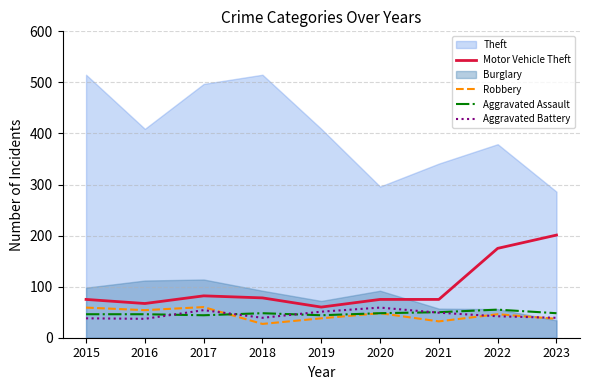

List the labels in order of Motor Vehicle Theft value, smallest first.

2019, 2016, 2015, 2020, 2021, 2018, 2017, 2022, 2023